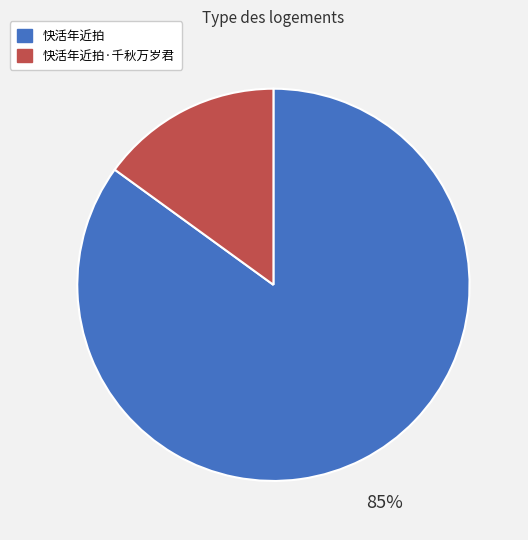

To the nearest percent, what is the difference between the largest and smallest slice percentages?

70%